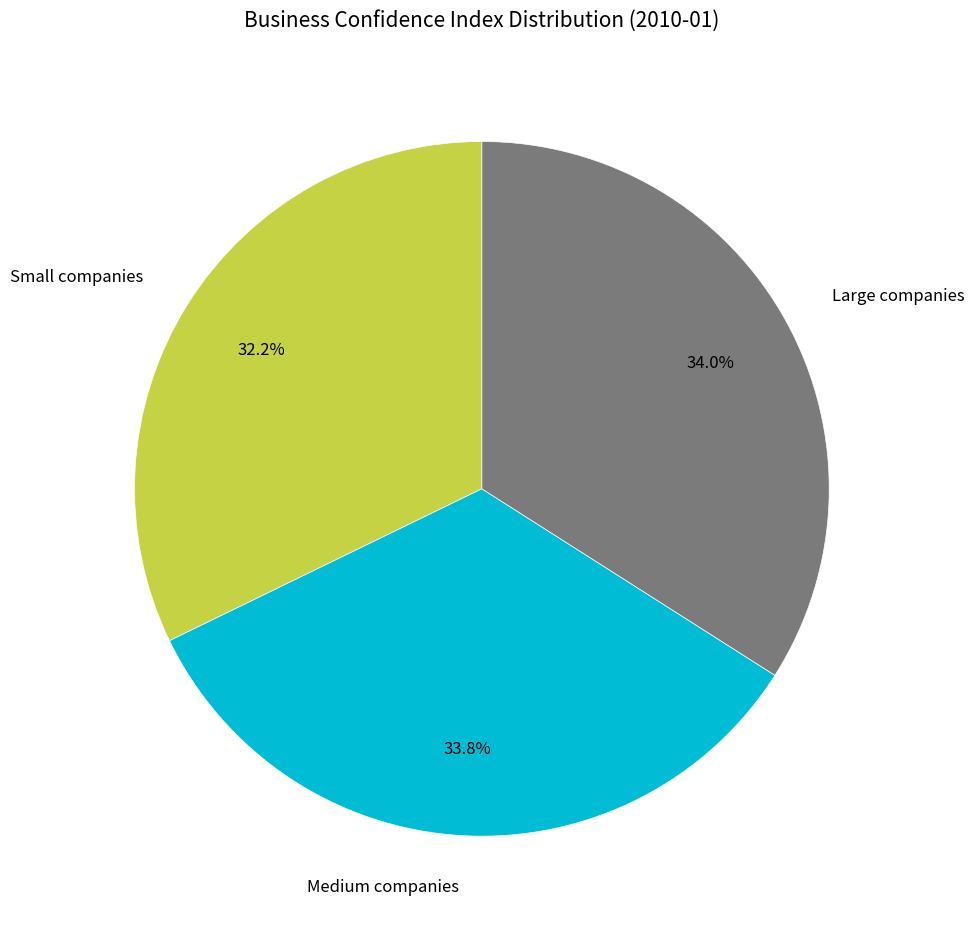

Which has a higher value, Small companies or Medium companies?

Medium companies